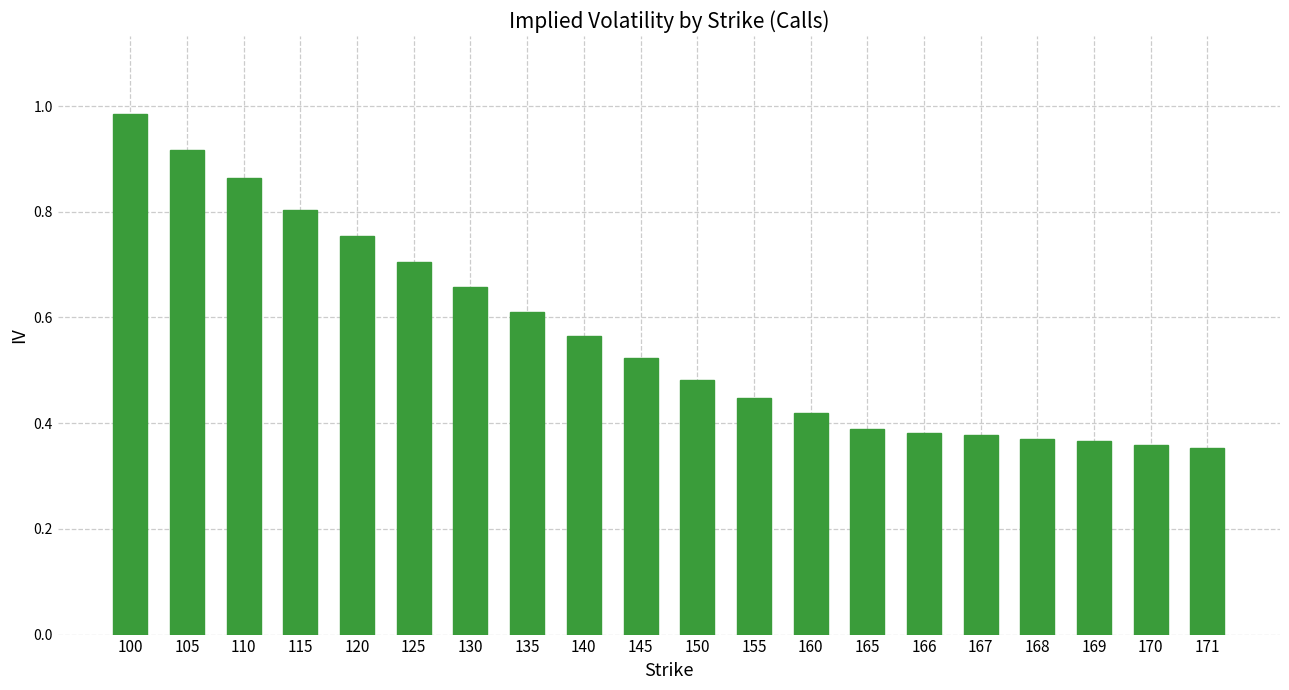

The value at 140 is 0.2. True or false?

False